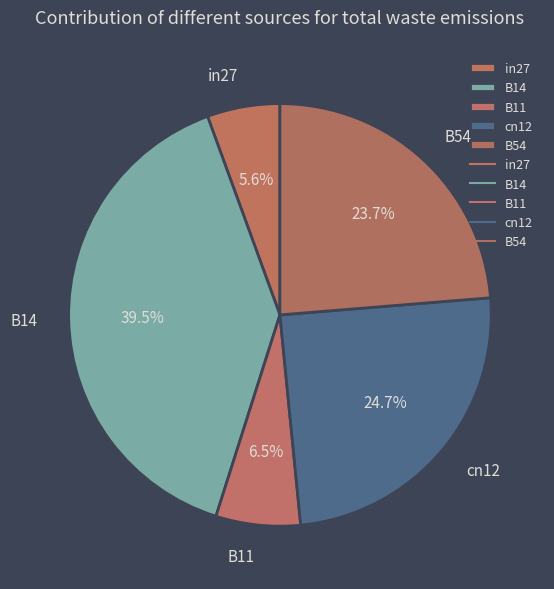

Rank the categories by value from highest to lowest.

B14, cn12, B54, B11, in27